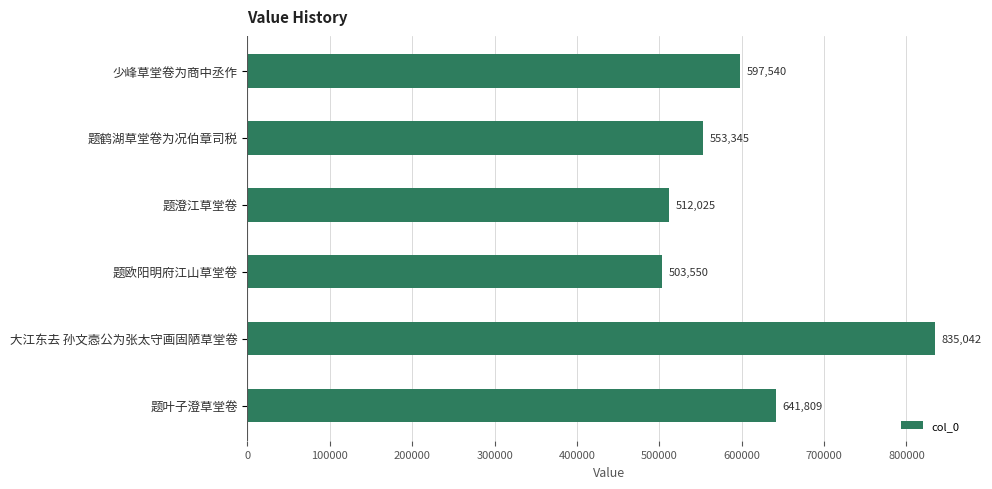

At which label is the value closest to 669296?

题叶子澄草堂卷